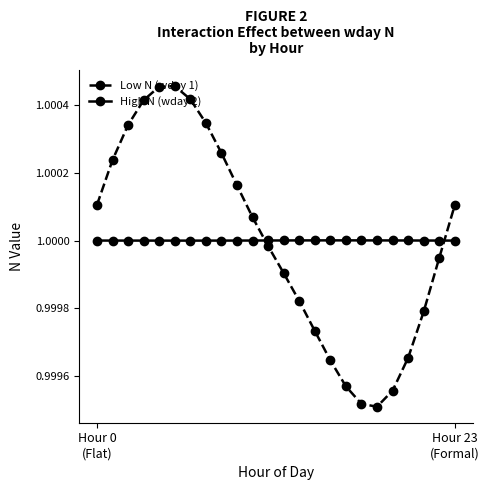

How many data points does each series have?

24